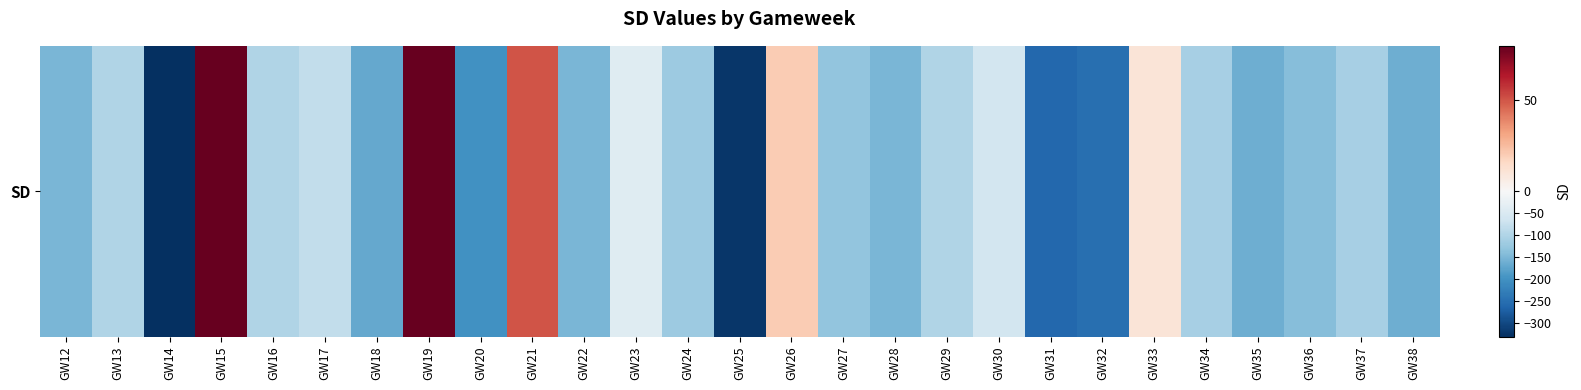

List the labels in order of value, smallest first.

GW14, GW25, GW31, GW32, GW20, GW18, GW35, GW38, GW12, GW22, GW28, GW36, GW27, GW24, GW34, GW37, GW13, GW16, GW29, GW17, GW30, GW23, GW33, GW26, GW21, GW15, GW19